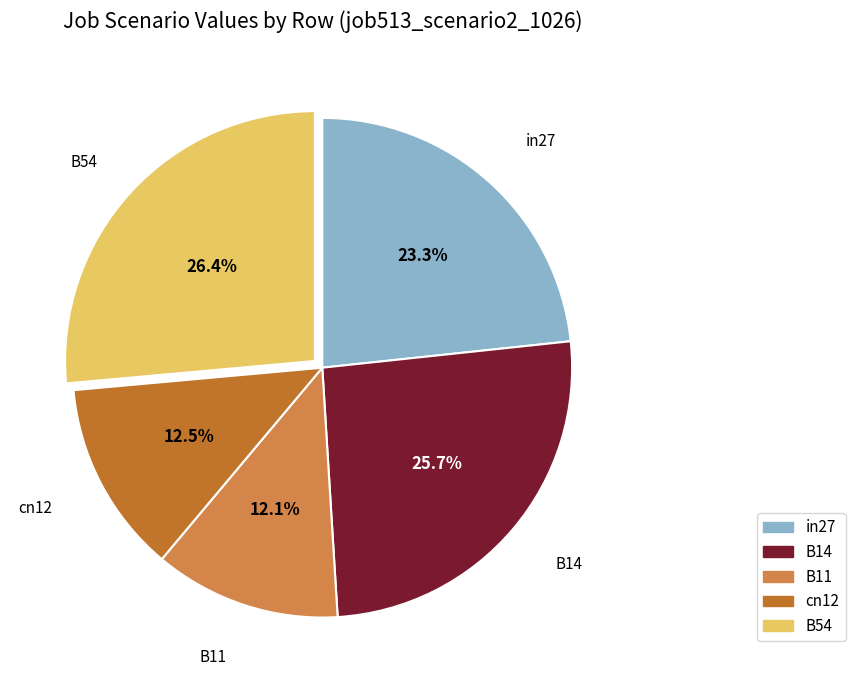

How many segments does this pie chart have?

5